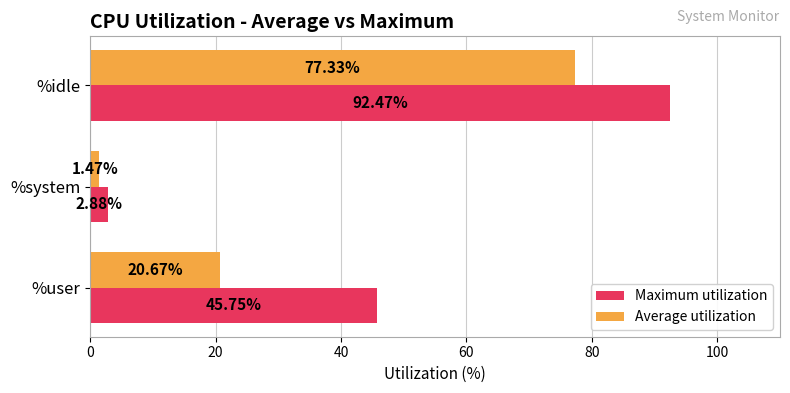

What is the total value across all series at %idle?

169.8